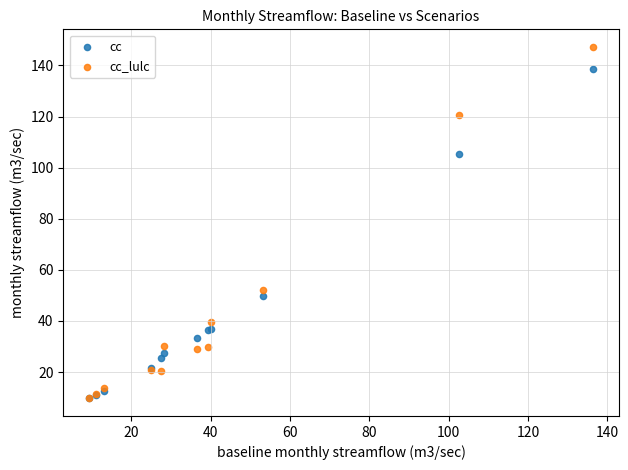

Which series has the widest spread of Y values?

cc_lulc